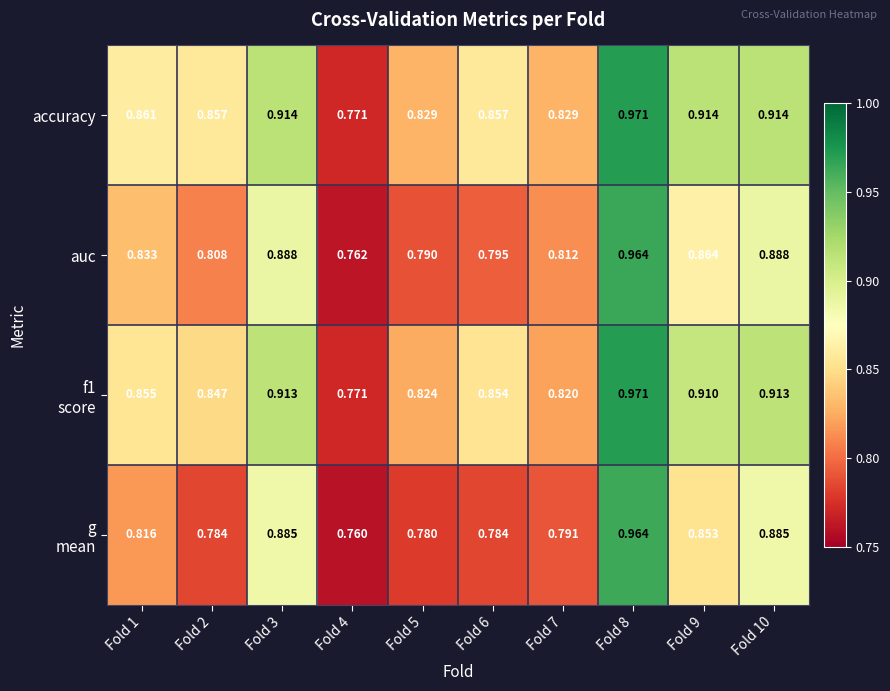

Between Fold 4 and Fold 7, which series saw the biggest shift?

accuracy